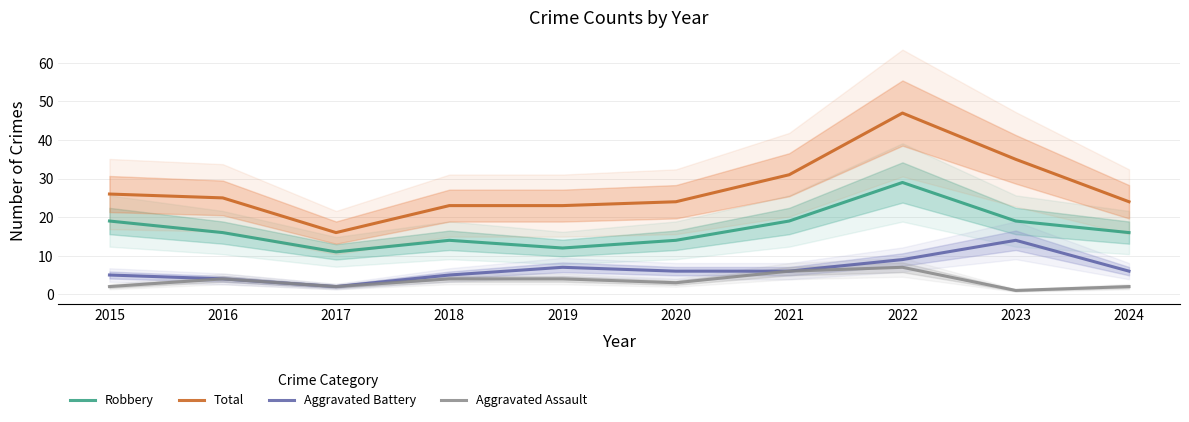

What are all the series names shown in the legend?

Robbery, Total, Aggravated Battery, Aggravated Assault